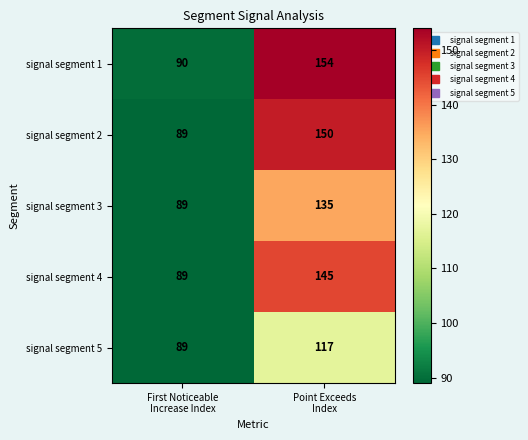

Reading left to right, extract all data points from this chart.

signal segment 1: 90	154
signal segment 2: 89	150
signal segment 3: 89	135
signal segment 4: 89	145
signal segment 5: 89	117